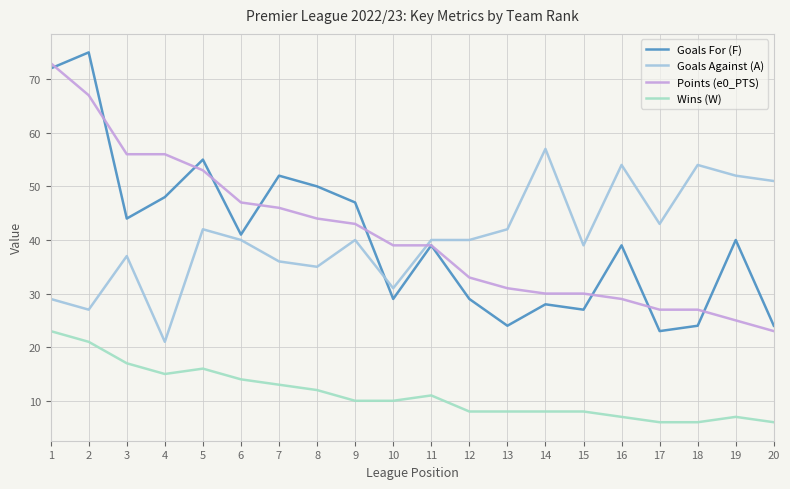

Reading right to left, transcribe all the data shown in this chart.

Goals For (F): 24	40	24	23	39	27	28	24	29	39	29	47	50	52	41	55	48	44	75	72
Goals Against (A): 51	52	54	43	54	39	57	42	40	40	31	40	35	36	40	42	21	37	27	29
Points (e0_PTS): 23	25	27	27	29	30	30	31	33	39	39	43	44	46	47	53	56	56	67	73
Wins (W): 6	7	6	6	7	8	8	8	8	11	10	10	12	13	14	16	15	17	21	23